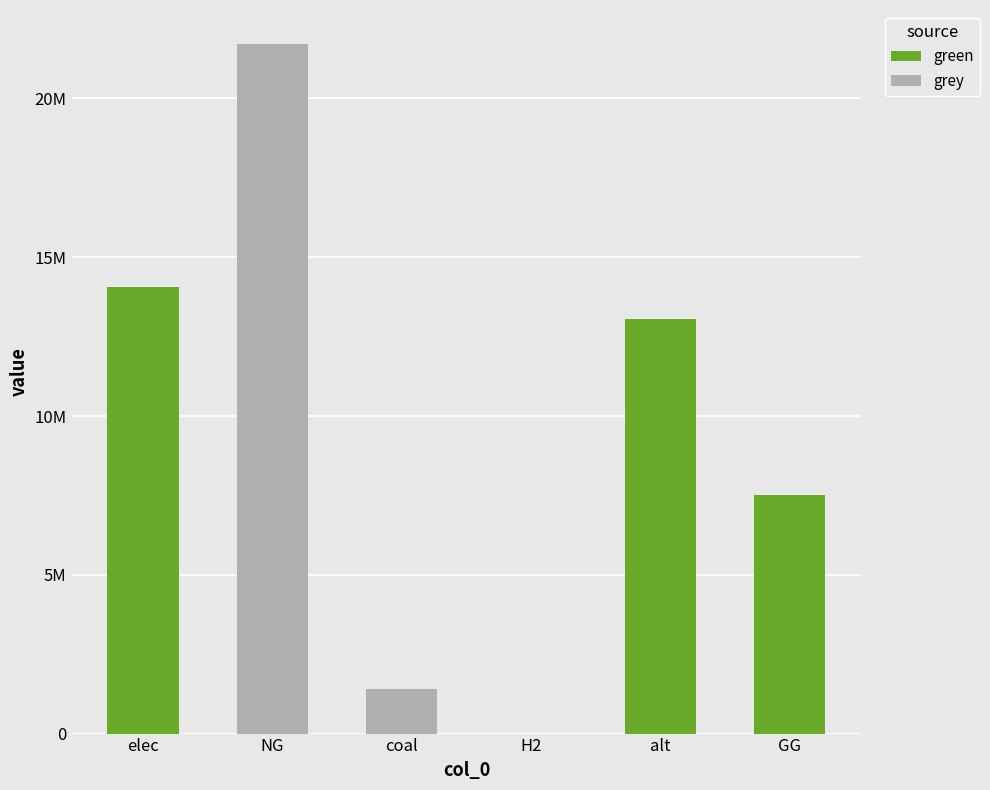

Where is grey nearest to the value 10850854?

coal